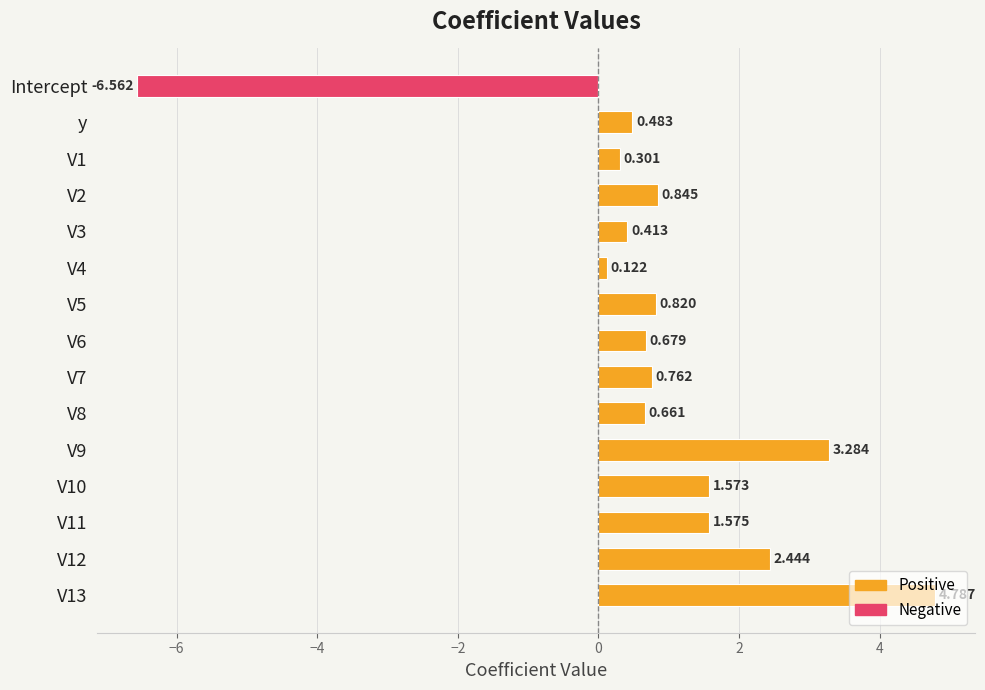

What is the label of the 14th bar from the bottom?

y